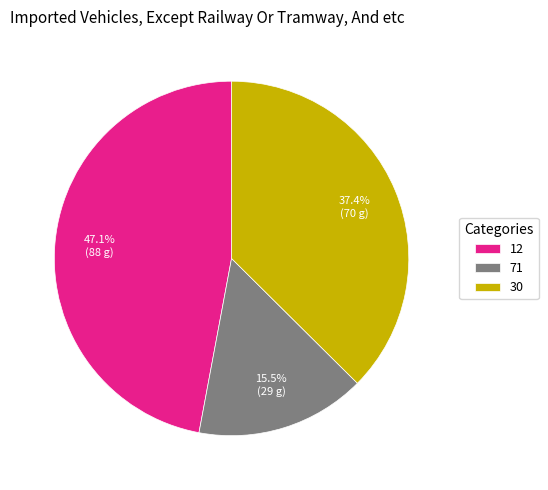

True or false: 12 accounts for 58% of the total.

False